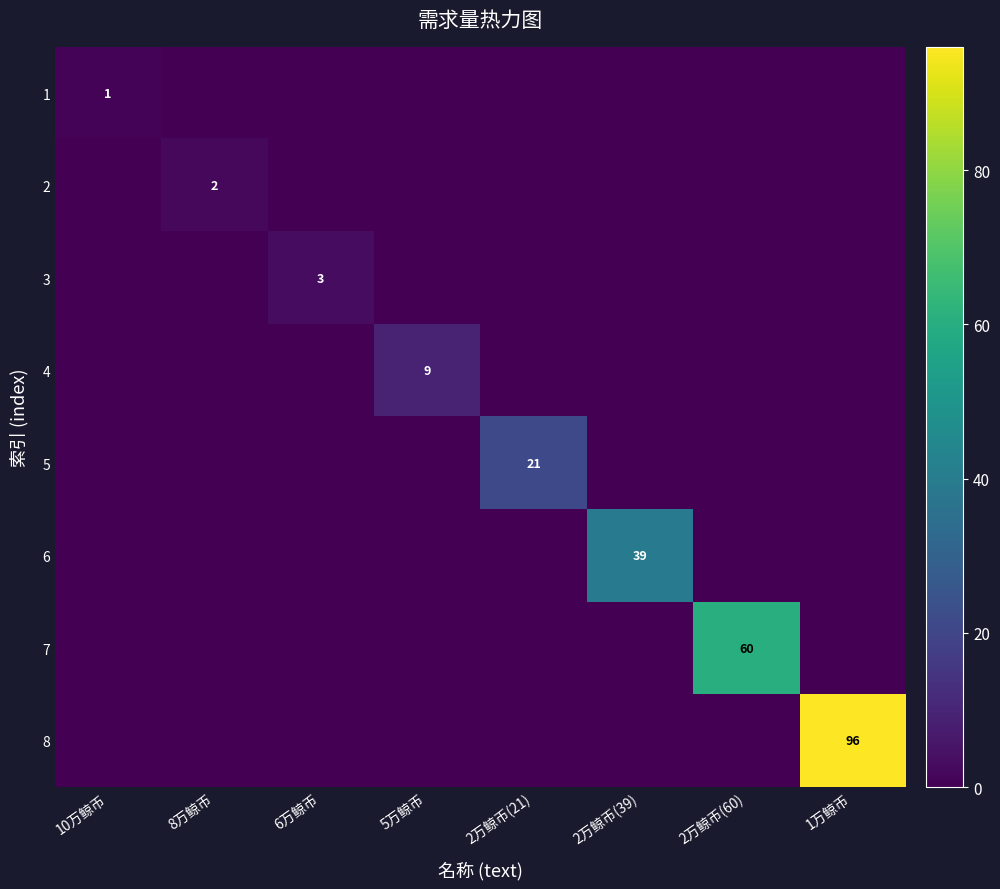

What is the spread (max minus min) of values at 6万鲸币?

3